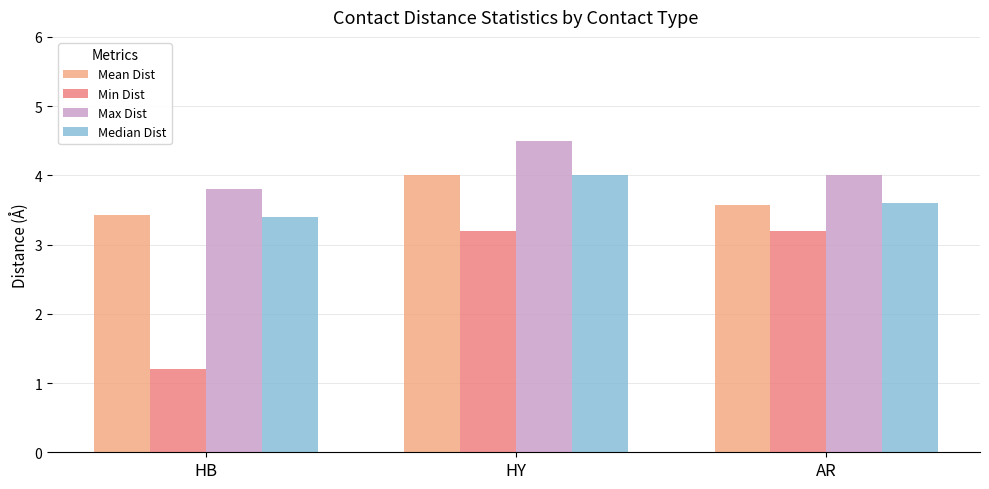

Count the number of data series in this chart.

4